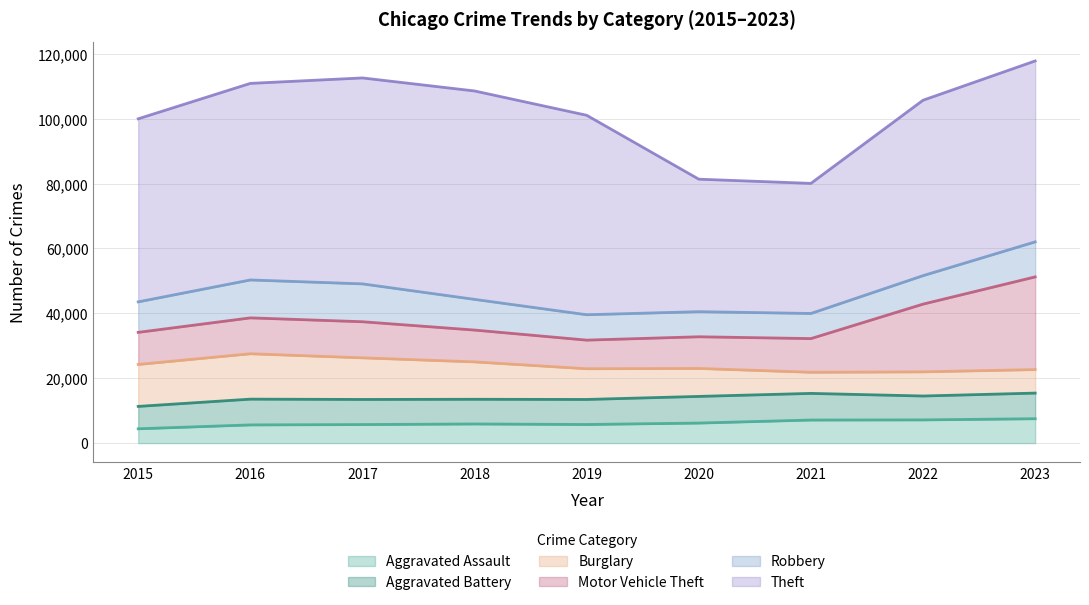

What is the maximum value for Aggravated Assault?

7513